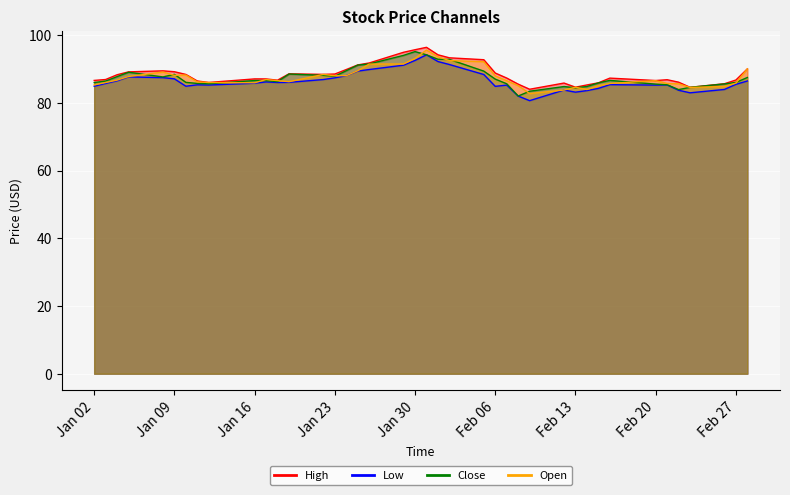

What is the label of the 13th point from the left?

2018-01-19